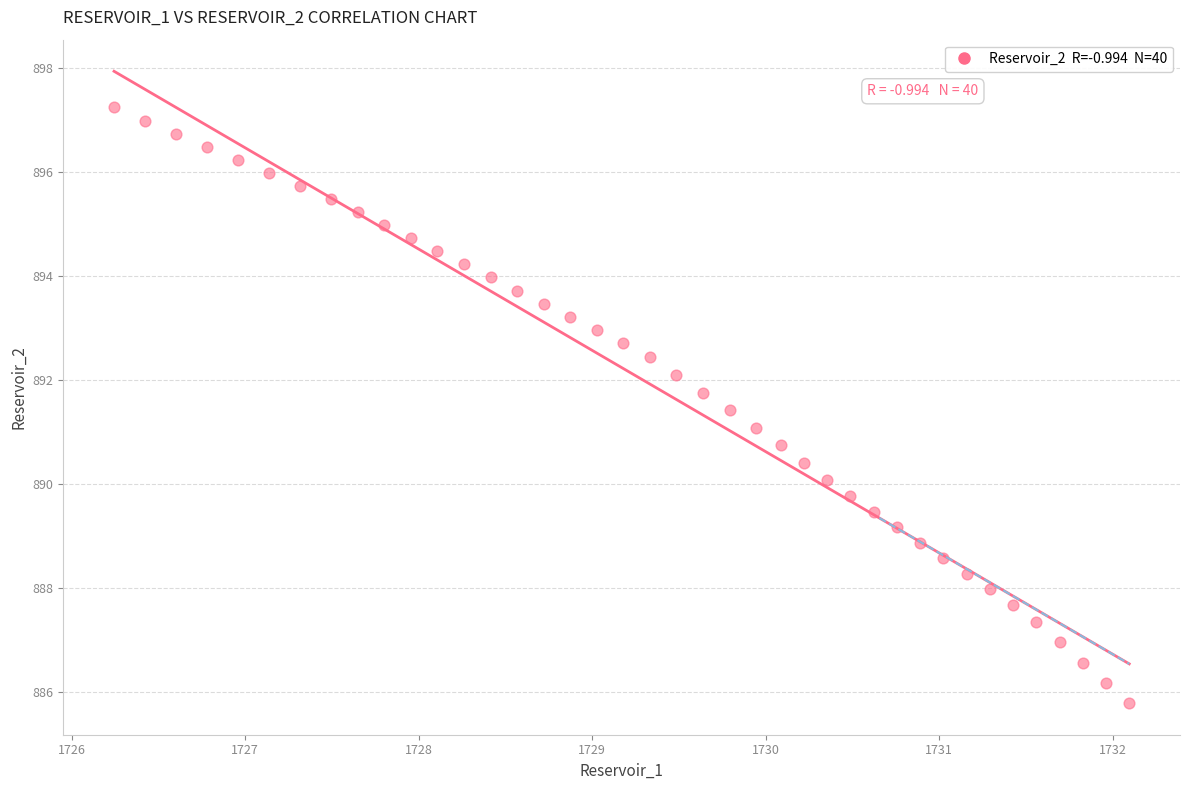

What is the range of X values (max minus min)?

5.9